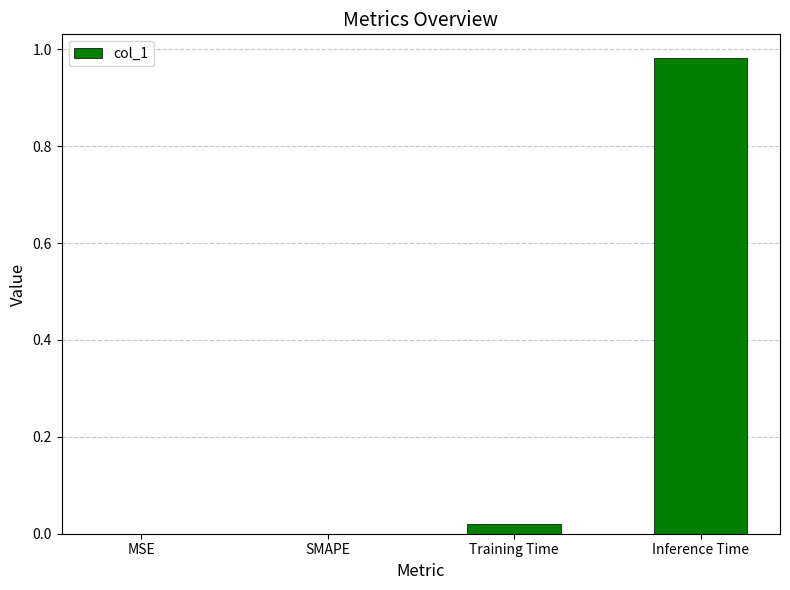

Which category has the highest value across all series?

Inference Time